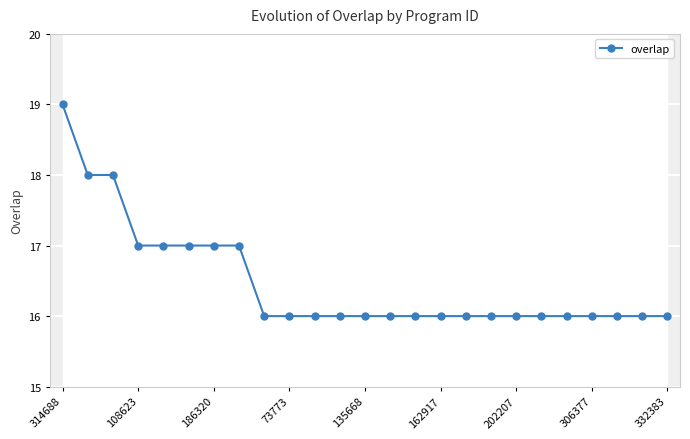

Is this an area chart (filled region under the line)?

No